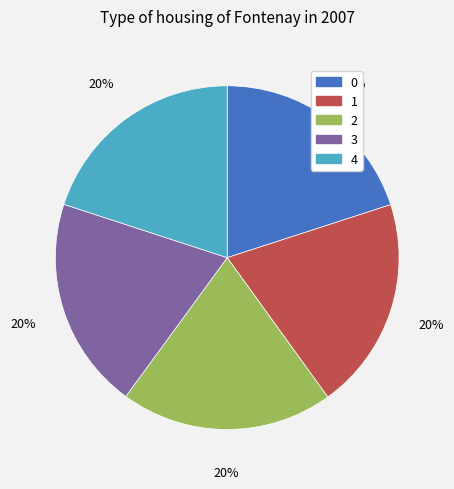

Count the number of slices in the pie.

5